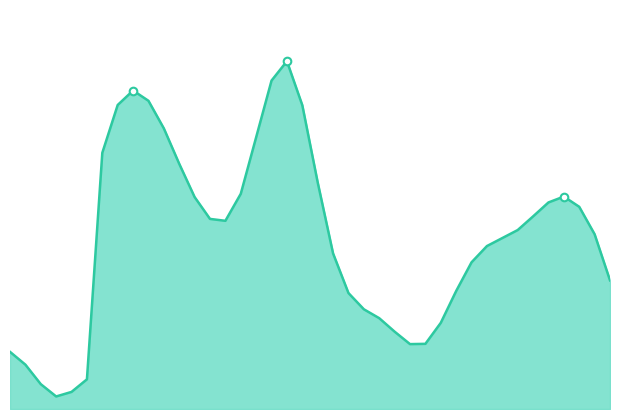

How many lines are shown in the chart?

1